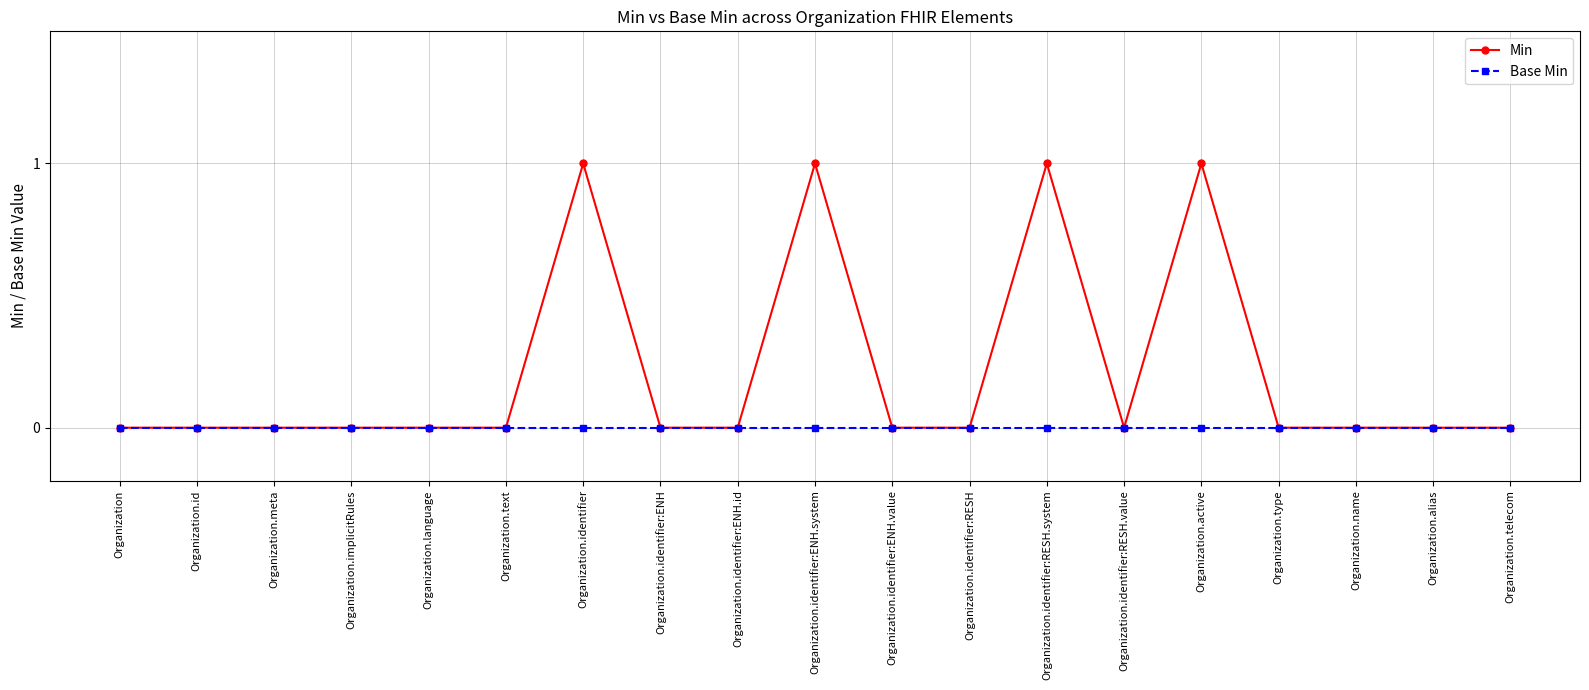

Reading left to right, transcribe all the data shown in this chart.

Min: 0	0	0	0	0	0	1	0	0	1	0	0	1	0	1	0	0	0	0
Base Min: 0	0	0	0	0	0	0	0	0	0	0	0	0	0	0	0	0	0	0